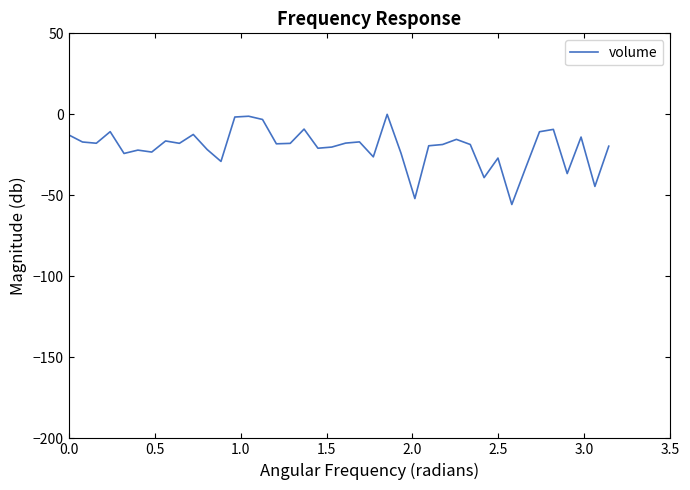

How many values are below zero?

39